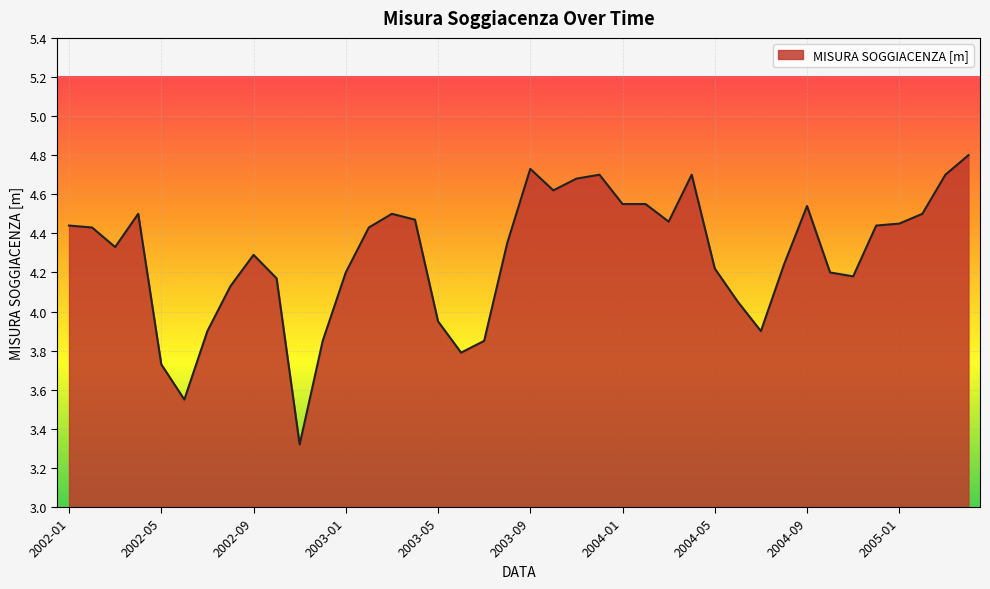

What is the difference between the maximum and minimum values?

1.5